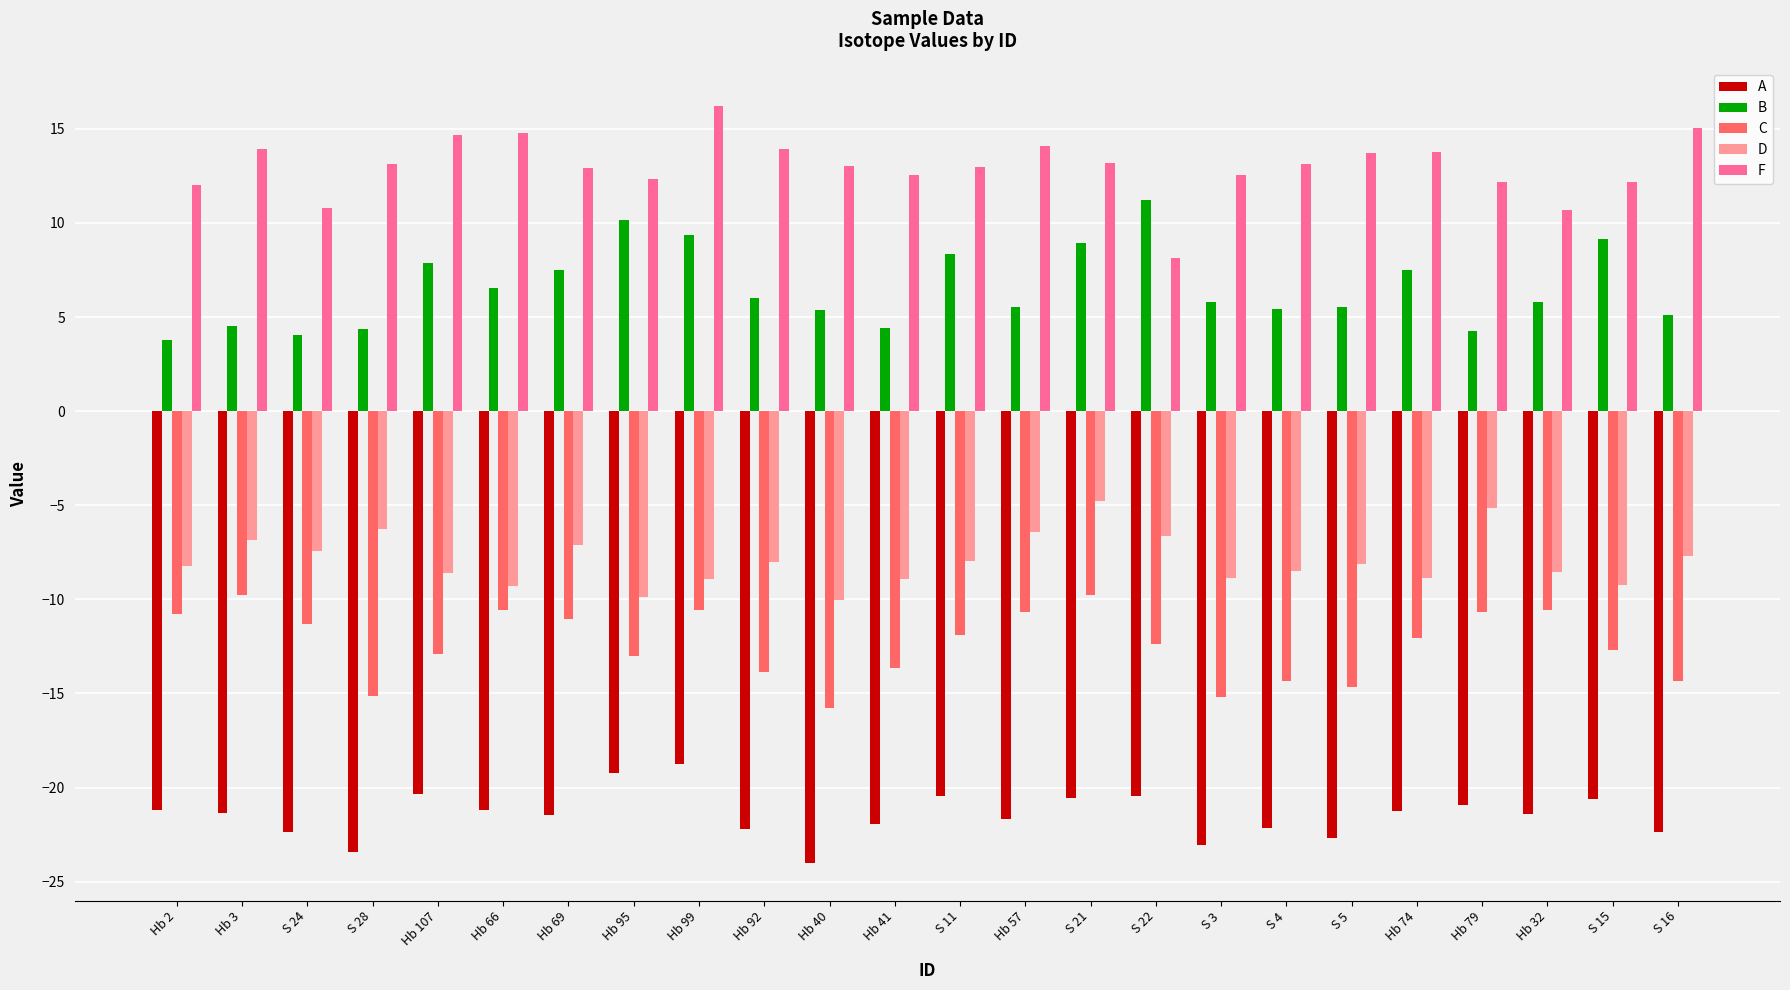

What is the sum of the A values at Hb 69 and Hb 66?

-42.7